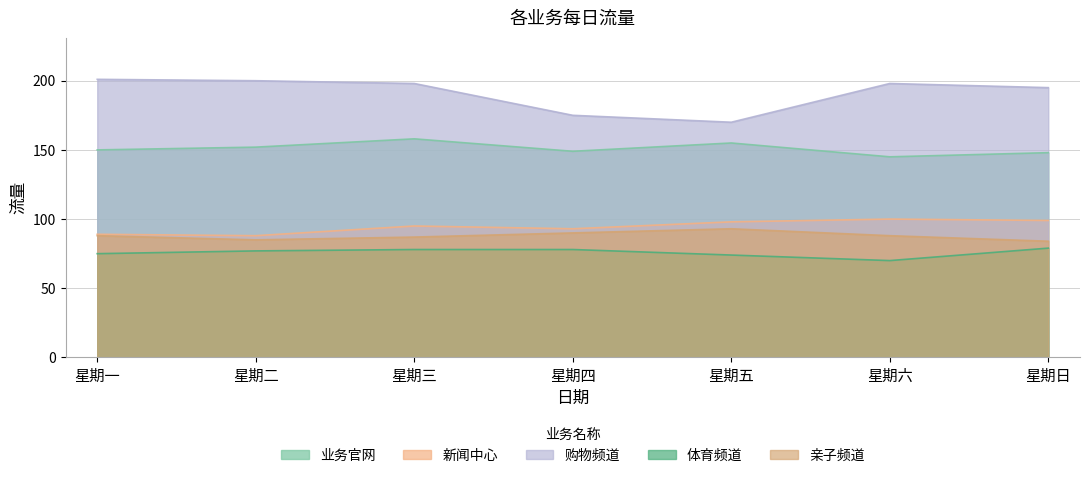

Which series has the largest total across all categories?

购物频道